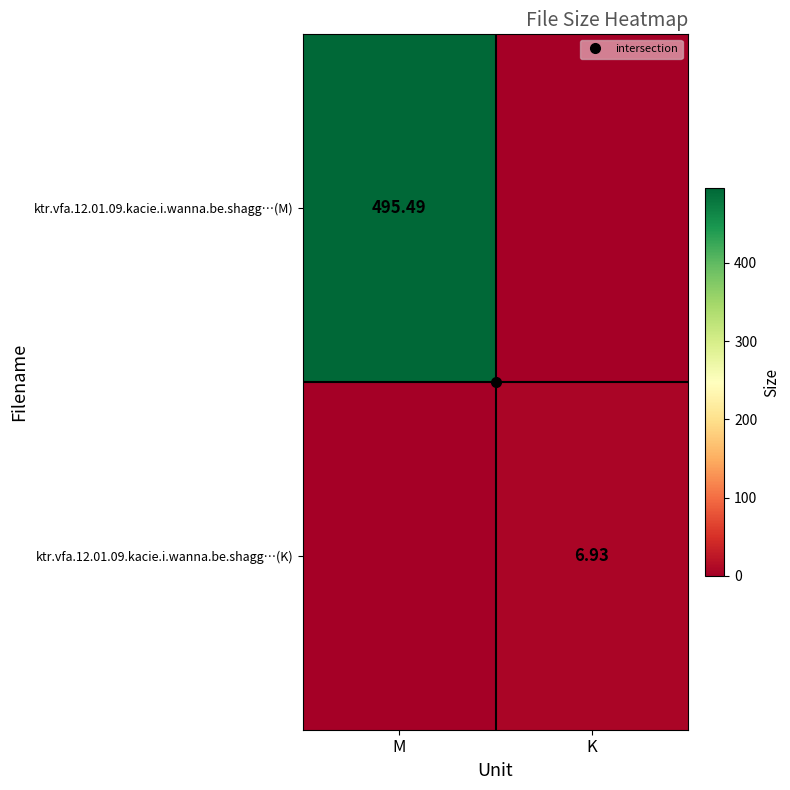

What is the sum of the ktr.vfa.12.01.09.kacie.i.wanna.be.shagg…(M) values at K and M?

495.5